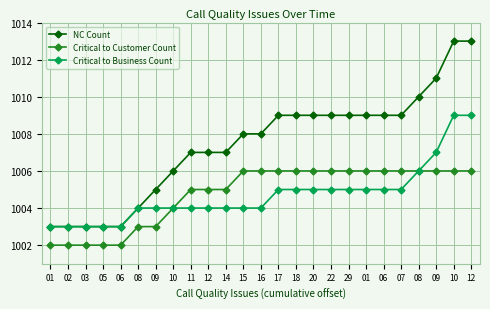

What is the difference between the second highest and second lowest values in the NC Count series?

10